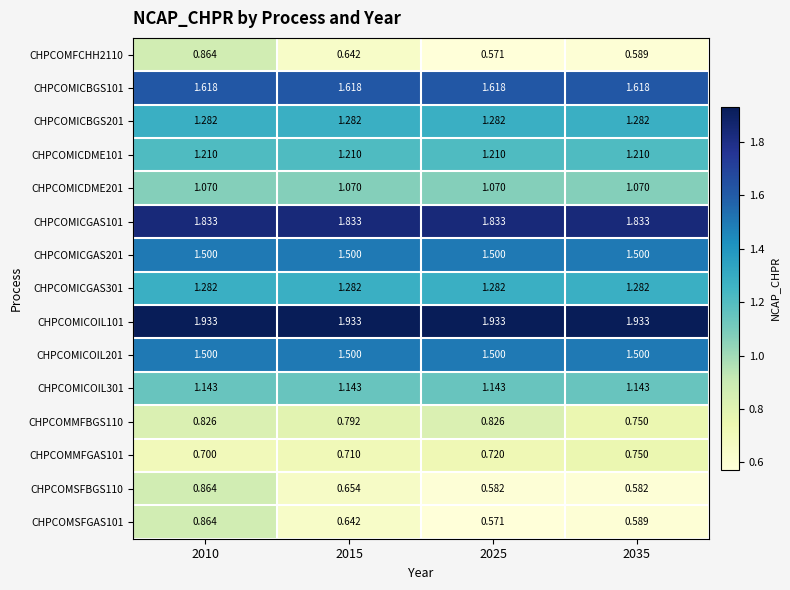

At which category is the sum across all series the highest?

2010